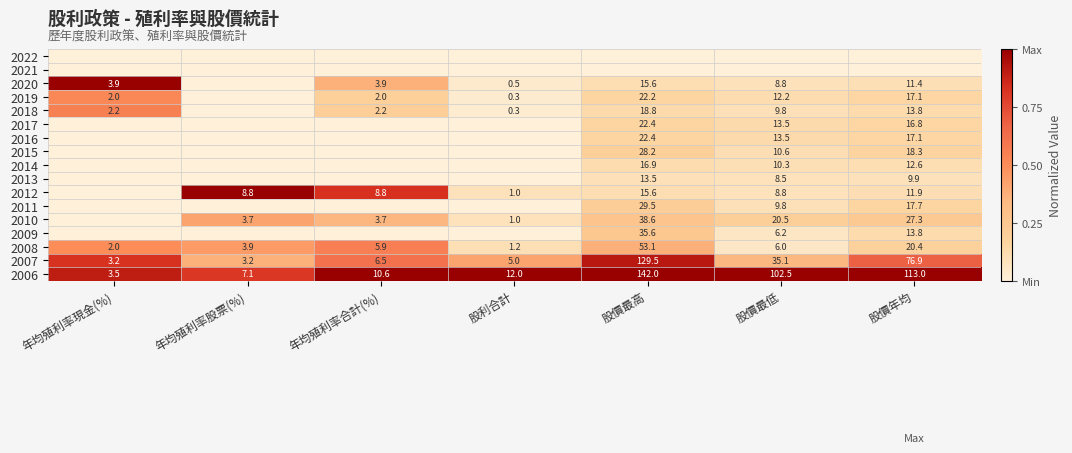

Is it true that 2006 equals 2.1 at 年均殖利率現金(%)?

False